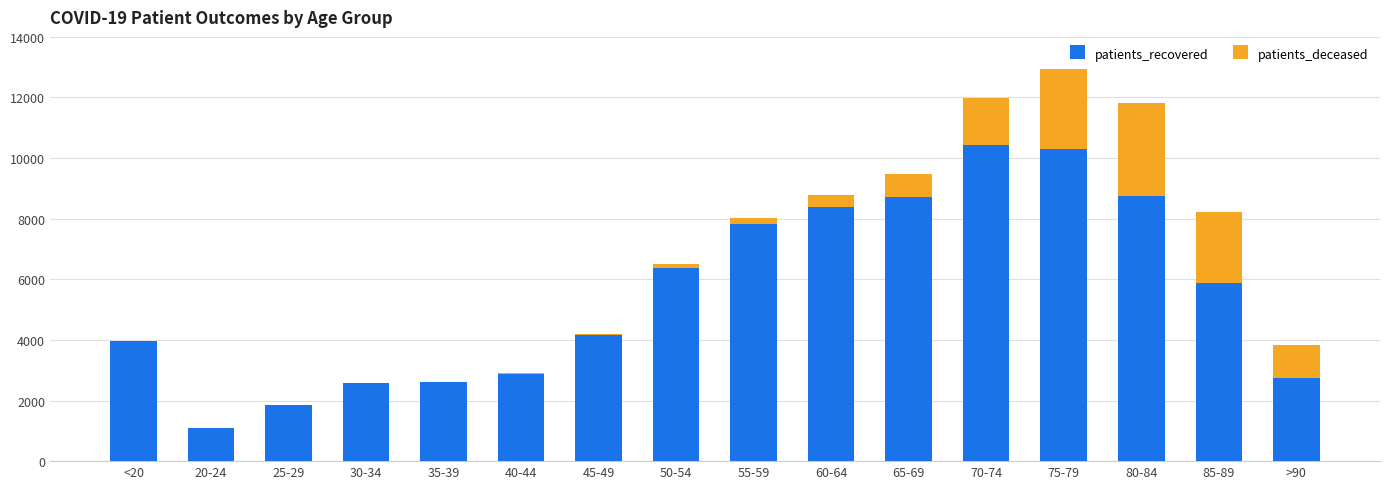

The value of patients_recovered at 65-69 is 5635. True or false?

False